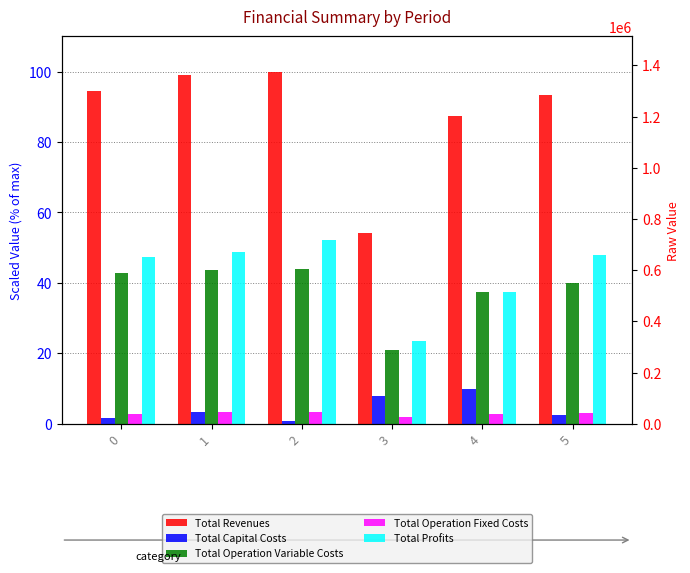

How many data points does each series have?

6